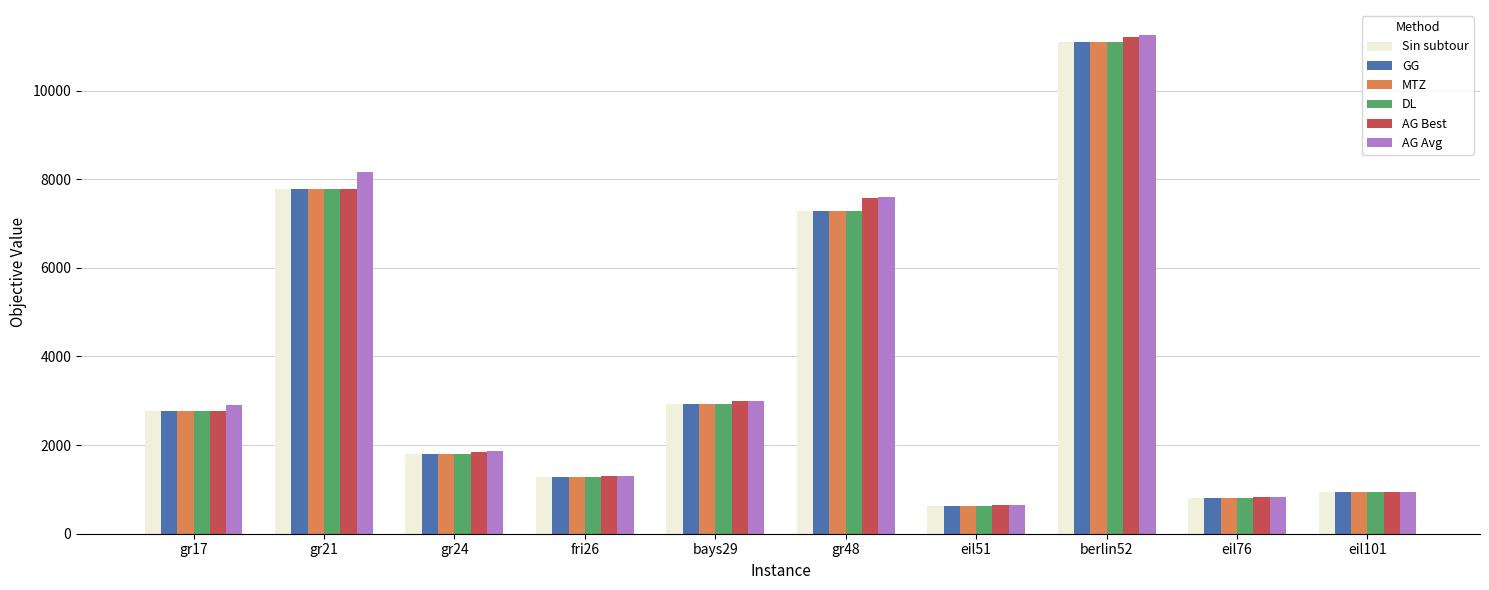

How many distinct data groups are displayed?

6